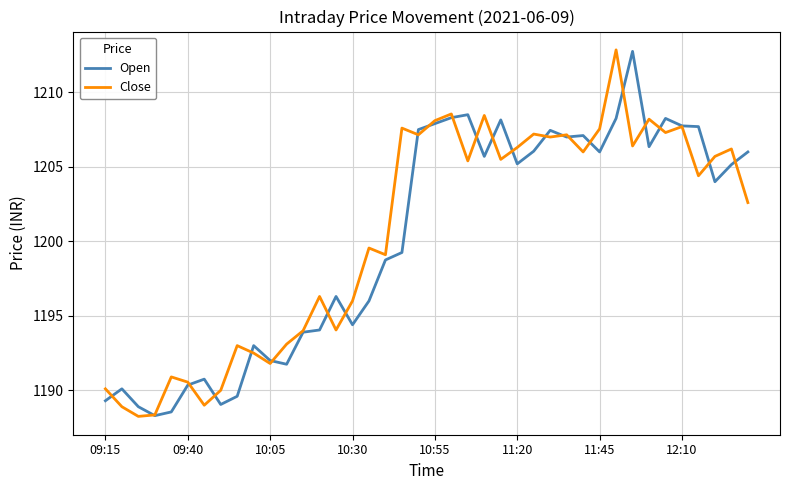

True or false: Open has more than 2 interior local peaks.

True